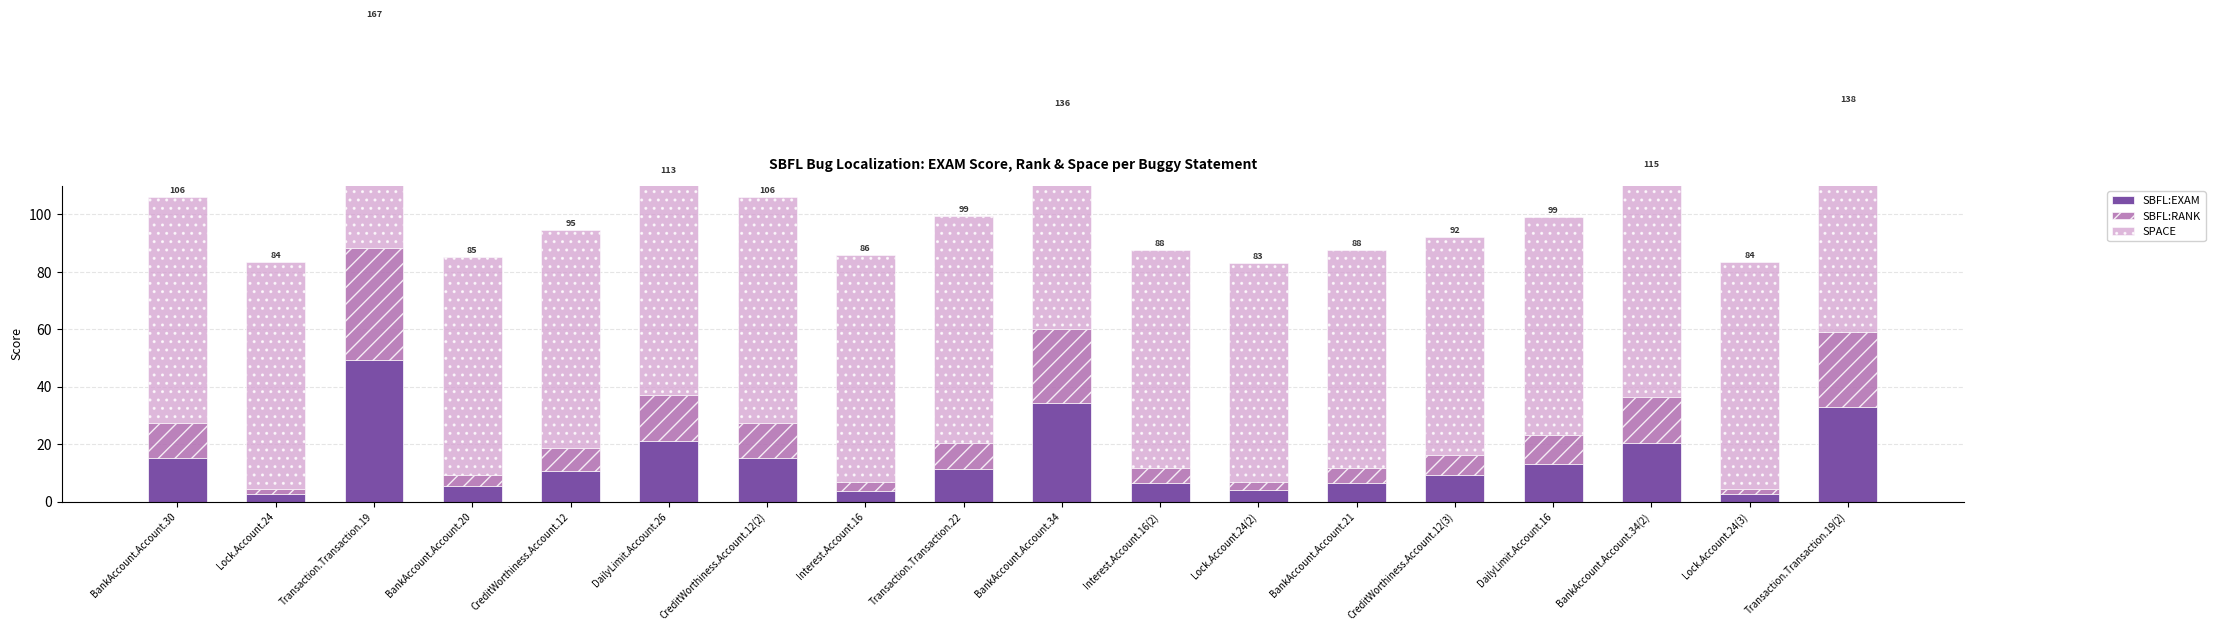

Reading right to left, what are all the values shown in this chart?

SBFL:EXAM: Transaction.Transaction.19(2)=32.9	Lock.Account.24(3)=2.5	BankAccount.Account.34(2)=20.2	DailyLimit.Account.16=13.2	CreditWorthiness.Account.12(3)=9.2	BankAccount.Account.21=6.6	Lock.Account.24(2)=4.0	Interest.Account.16(2)=6.6	BankAccount.Account.34=34.2	Transaction.Transaction.22=11.4	Interest.Account.16=3.8	CreditWorthiness.Account.12(2)=15.2	DailyLimit.Account.26=21.1	CreditWorthiness.Account.12=10.5	BankAccount.Account.20=5.3	Transaction.Transaction.19=49.4	Lock.Account.24=2.5	BankAccount.Account.30=15.2
SBFL:RANK: Transaction.Transaction.19(2)=26.0	Lock.Account.24(3)=2.0	BankAccount.Account.34(2)=16.0	DailyLimit.Account.16=10.0	CreditWorthiness.Account.12(3)=7.0	BankAccount.Account.21=5.0	Lock.Account.24(2)=3.0	Interest.Account.16(2)=5.0	BankAccount.Account.34=26.0	Transaction.Transaction.22=9.0	Interest.Account.16=3.0	CreditWorthiness.Account.12(2)=12.0	DailyLimit.Account.26=16.0	CreditWorthiness.Account.12=8.0	BankAccount.Account.20=4.0	Transaction.Transaction.19=39.0	Lock.Account.24=2.0	BankAccount.Account.30=12.0
SPACE: Transaction.Transaction.19(2)=79.0	Lock.Account.24(3)=79.0	BankAccount.Account.34(2)=79.0	DailyLimit.Account.16=76.0	CreditWorthiness.Account.12(3)=76.0	BankAccount.Account.21=76.0	Lock.Account.24(2)=76.0	Interest.Account.16(2)=76.0	BankAccount.Account.34=76.0	Transaction.Transaction.22=79.0	Interest.Account.16=79.0	CreditWorthiness.Account.12(2)=79.0	DailyLimit.Account.26=76.0	CreditWorthiness.Account.12=76.0	BankAccount.Account.20=76.0	Transaction.Transaction.19=79.0	Lock.Account.24=79.0	BankAccount.Account.30=79.0